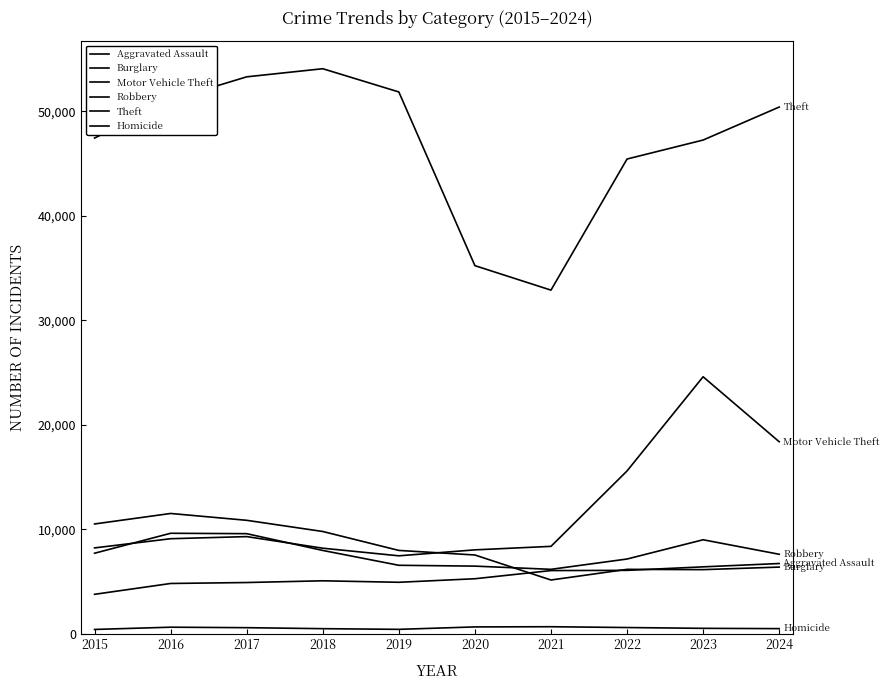

How many lines are shown in the chart?

6